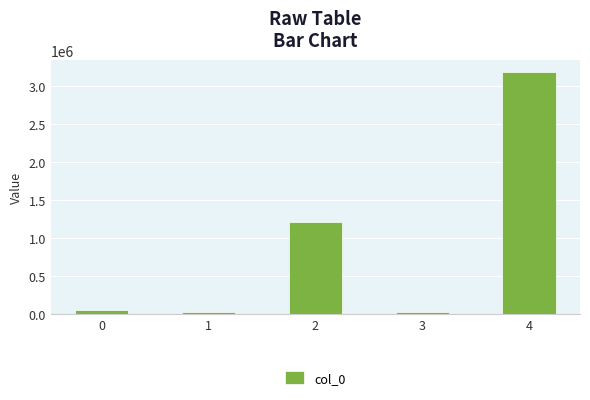

How many distinct data groups are displayed?

1